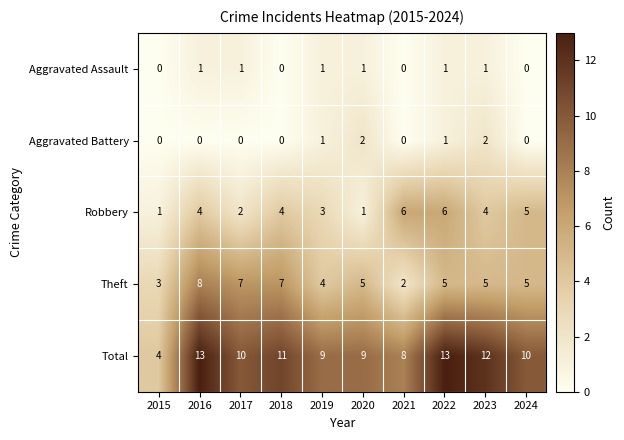

List the series in order of their peak value, lowest first.

Aggravated Assault, Aggravated Battery, Robbery, Theft, Total